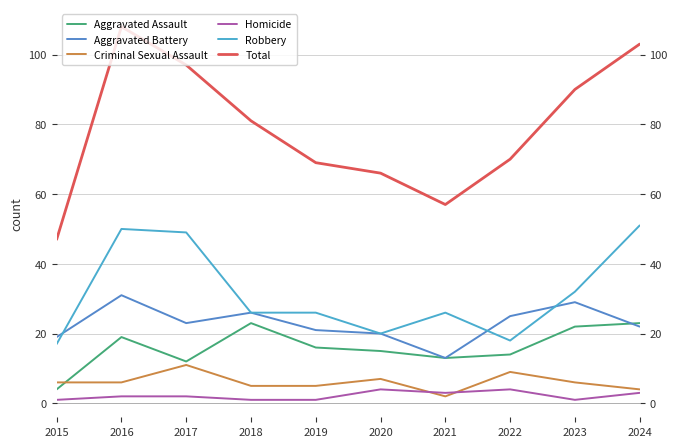

Which has a higher value, 2015 or 2016?

2016